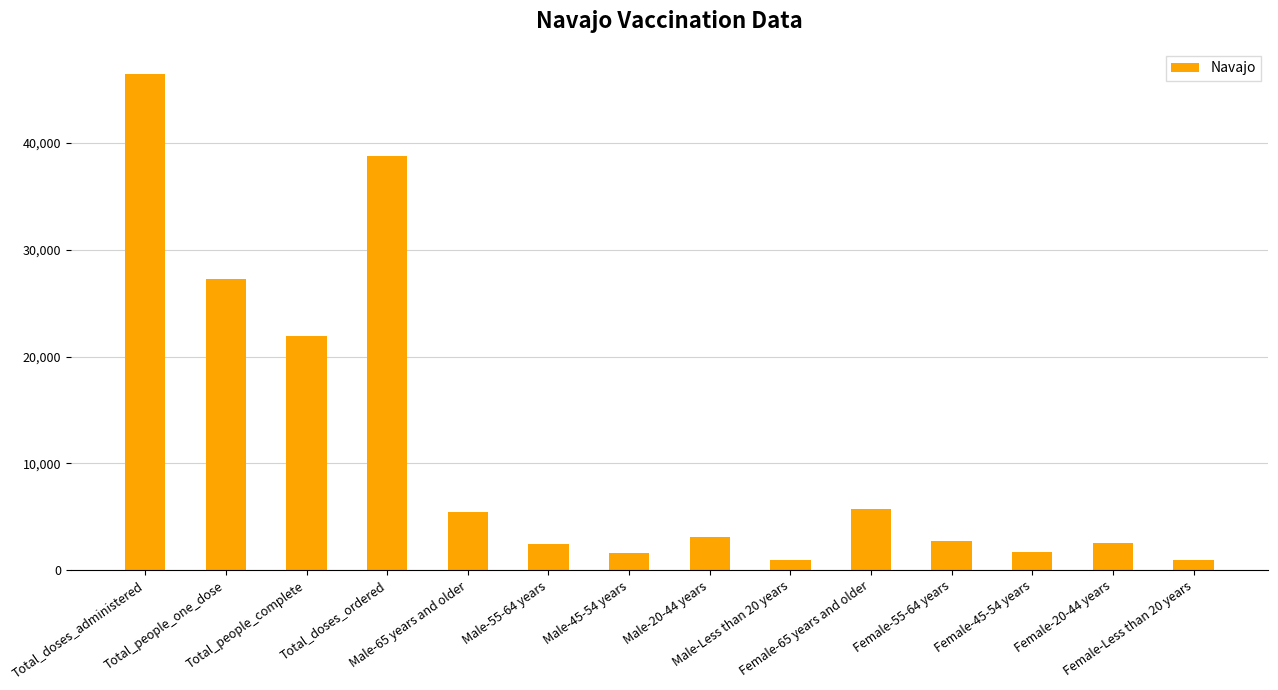

Where is the data nearest to the value 23711?

Total_people_complete